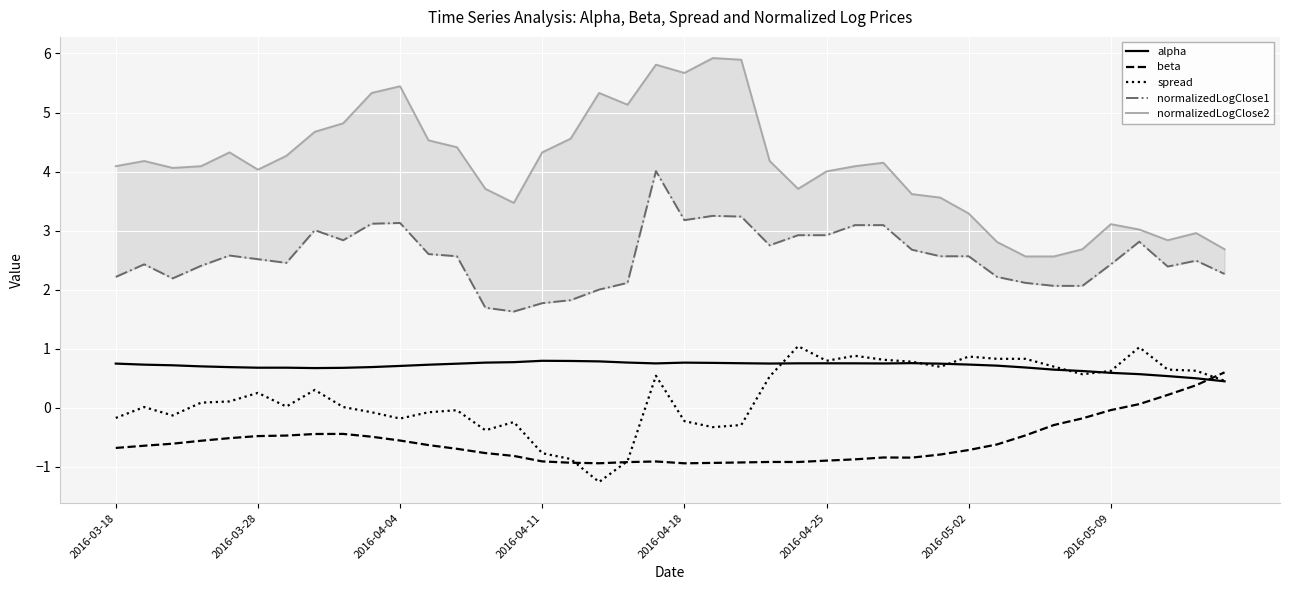

How many categories are shown in the chart?

40